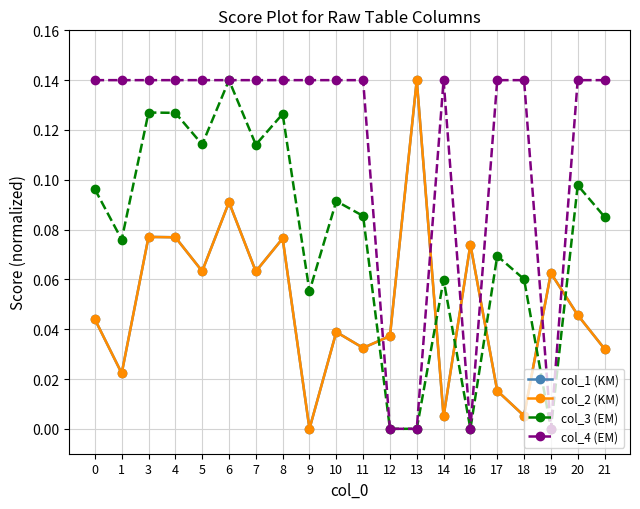

Which series has the largest total across all categories?

col_4 (EM)